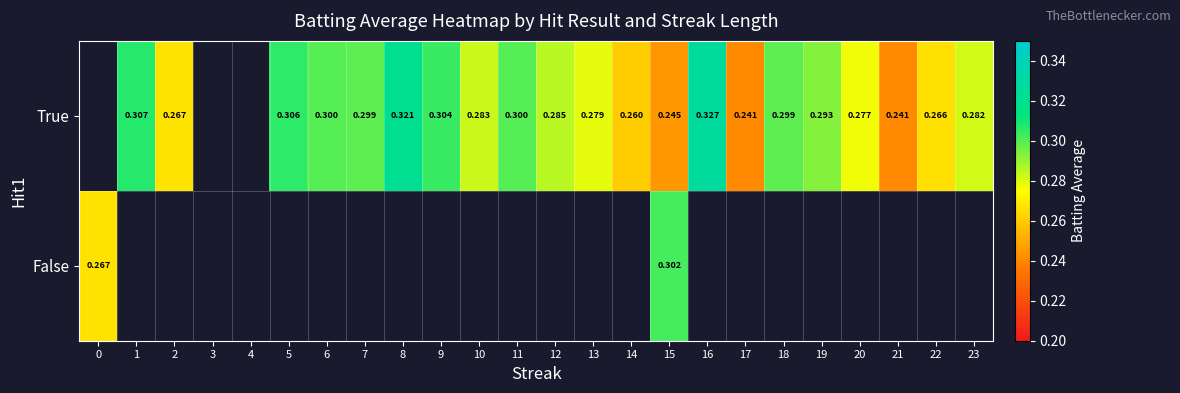

Rank the series by their average value, from highest to lowest.

True, False